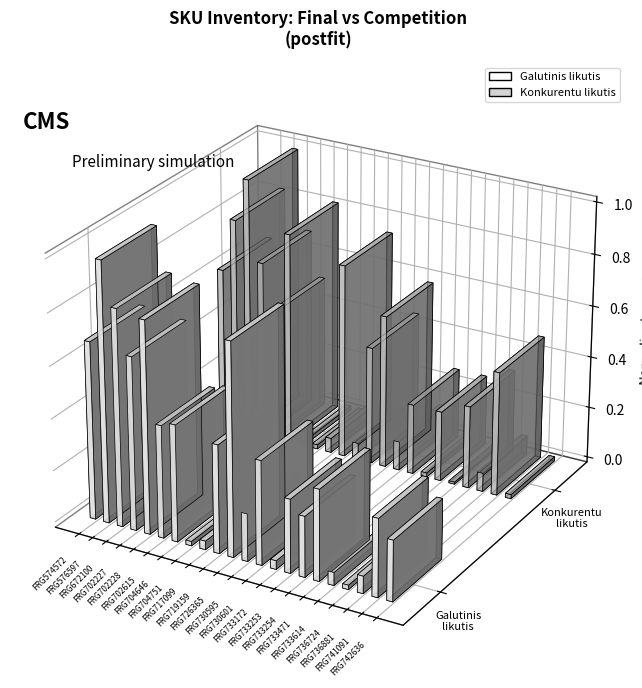

Rank the series by their maximum value, from highest to lowest.

Konkurentu likutis, Galutinis likutis